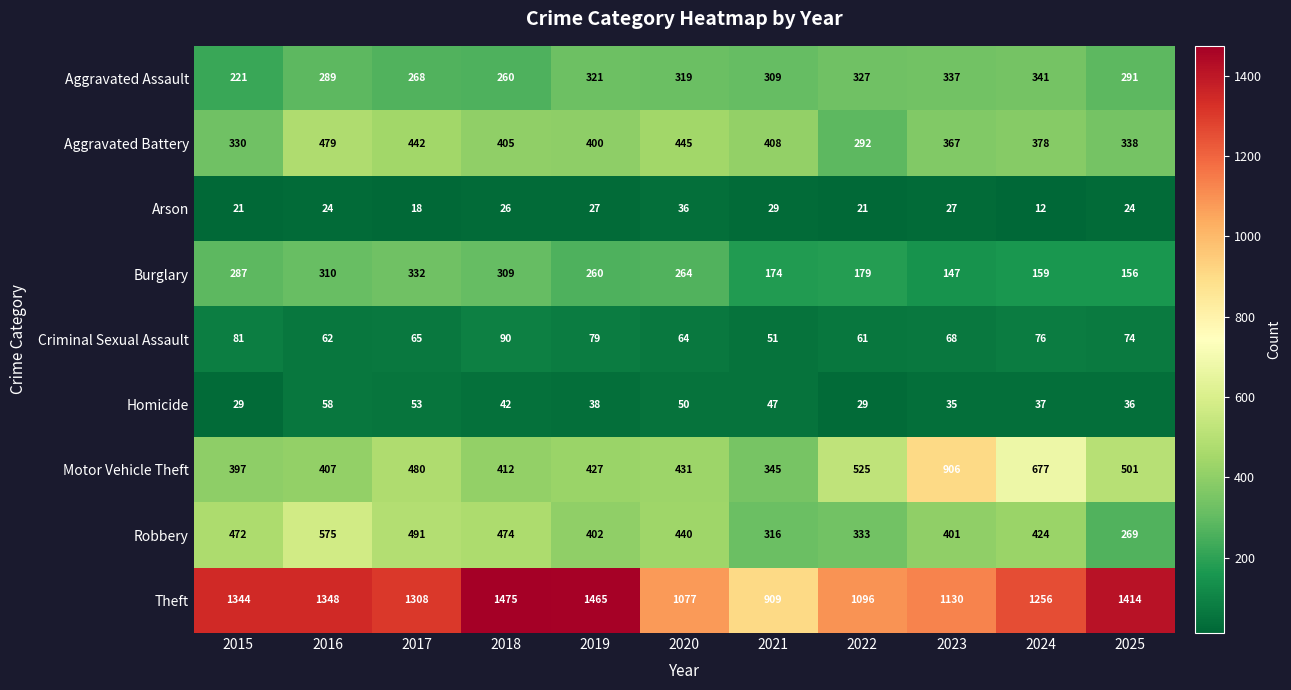

What is the sum of all Aggravated Battery values?

4284